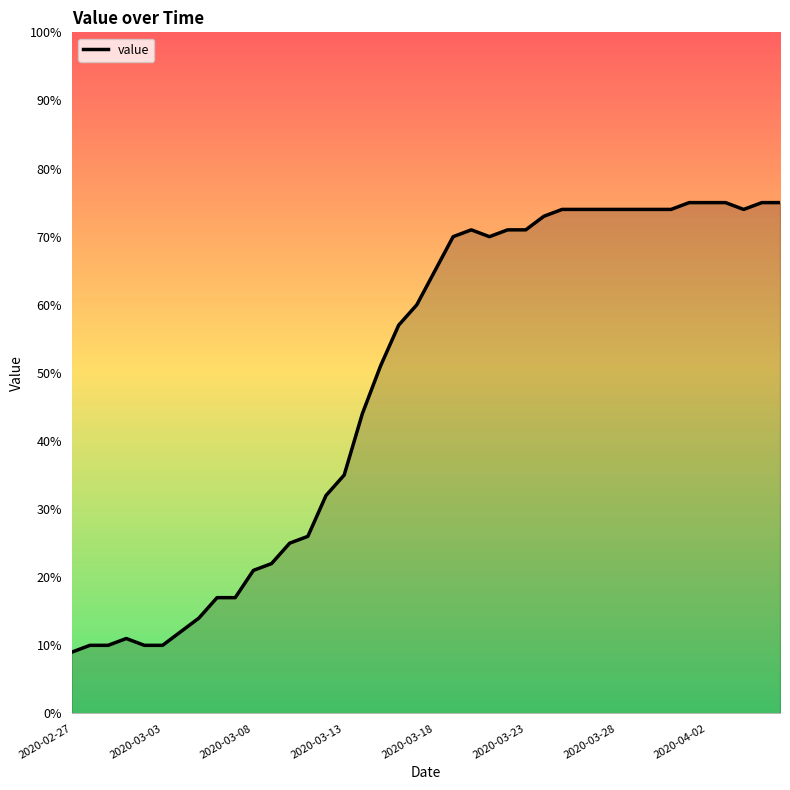

What is the difference between the maximum and minimum values?

66